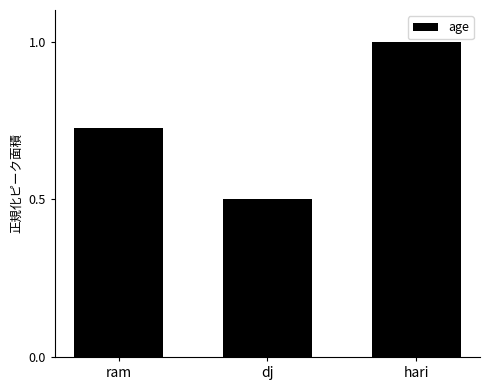

Which has a higher value, ram or dj?

ram